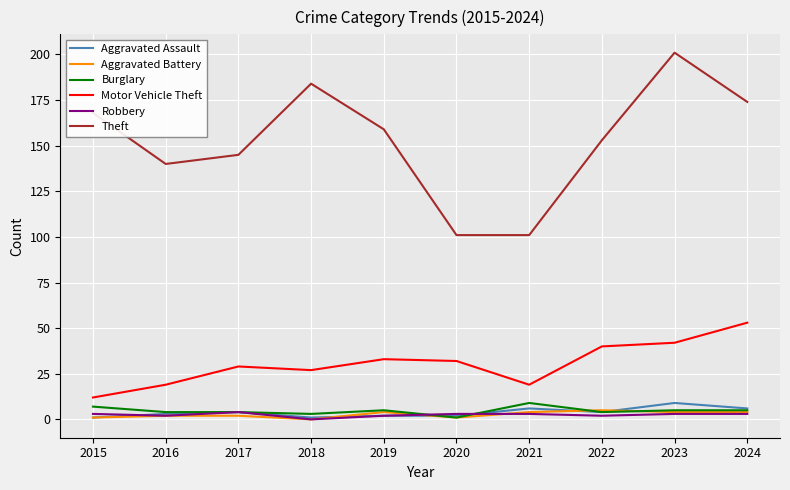

At which label is Theft closest to 151?

2022